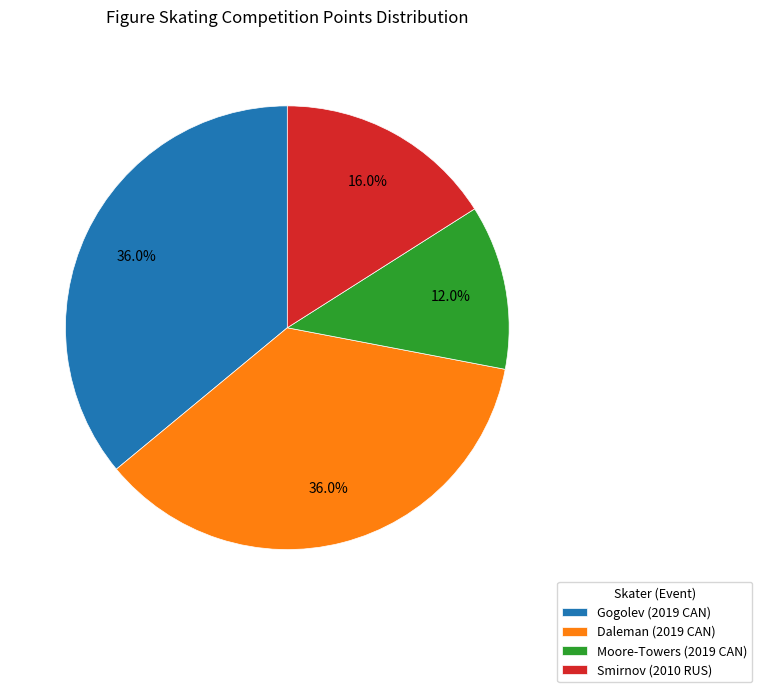

Does any single category account for the majority?

No